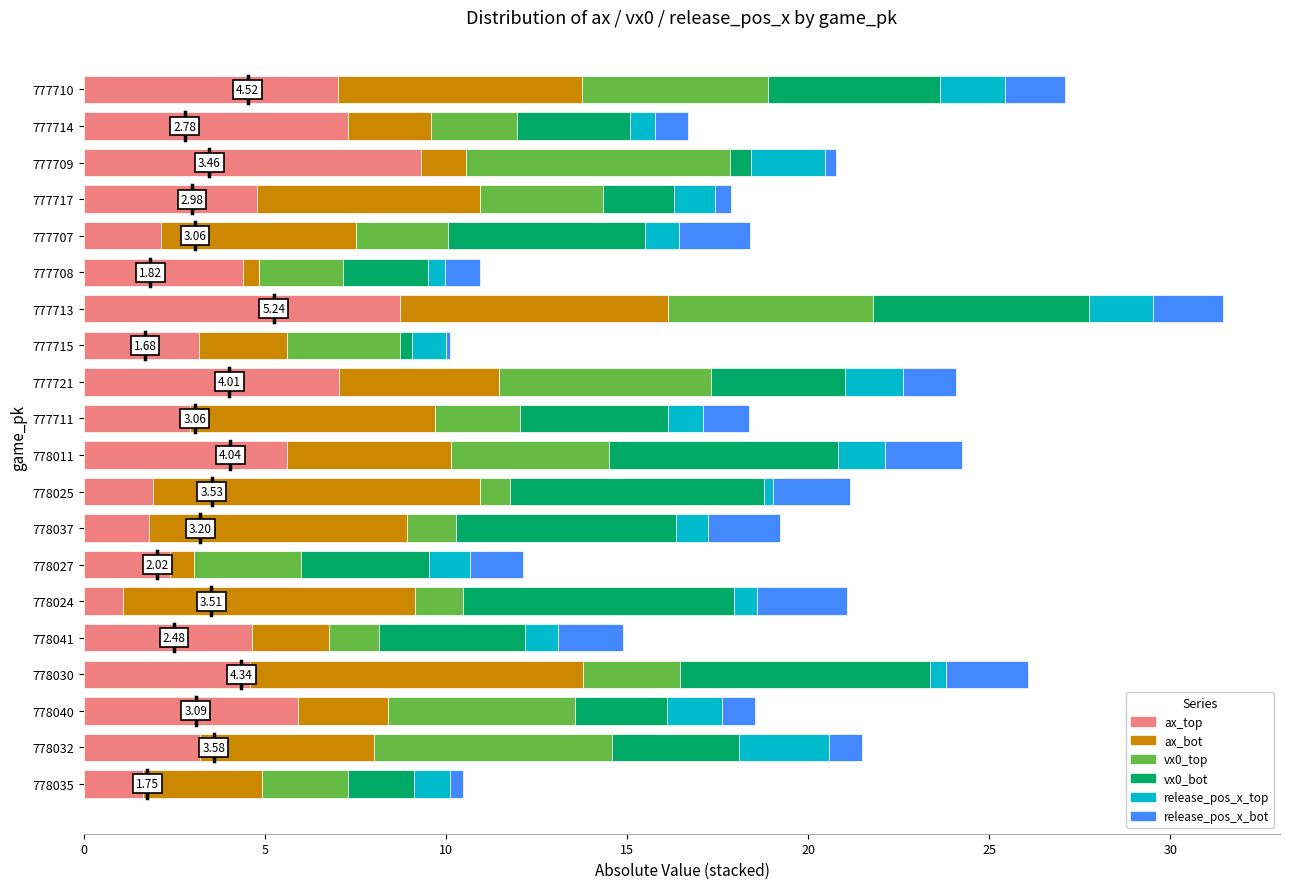

What is the difference between the second highest and minimum values in the ax_top series?

7.6